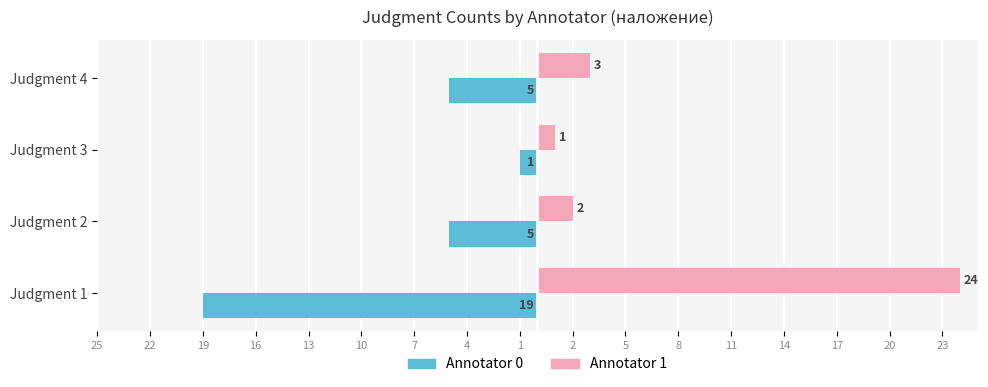

List the series in order of their peak value, lowest first.

Annotator 0, Annotator 1